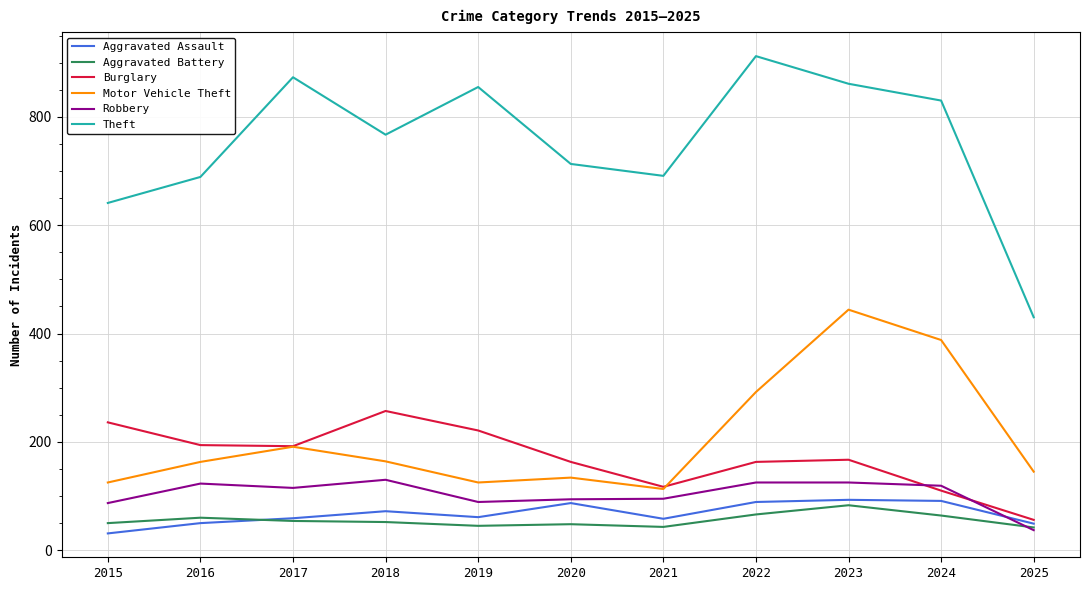

What are all the series names shown in the legend?

Aggravated Assault, Aggravated Battery, Burglary, Motor Vehicle Theft, Robbery, Theft